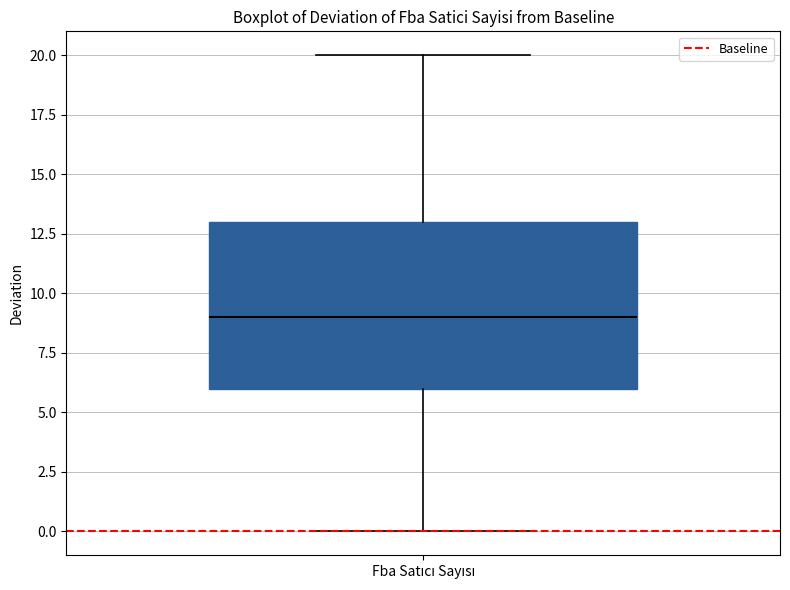

Where does the upper whisker of the box for Fba Satıcı Sayısı end on the y-axis? The values are not printed on the chart, so give them approximately, as read against the axis.

20